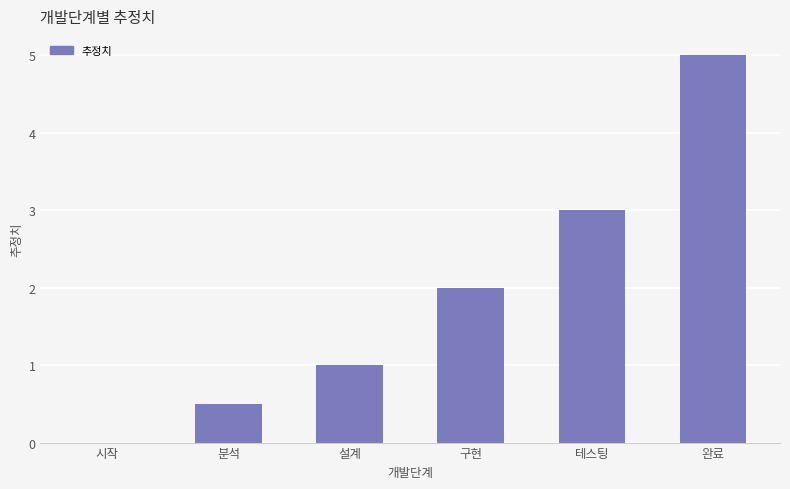

The chart shows a value of 3.0 at 테스팅. True or false?

True